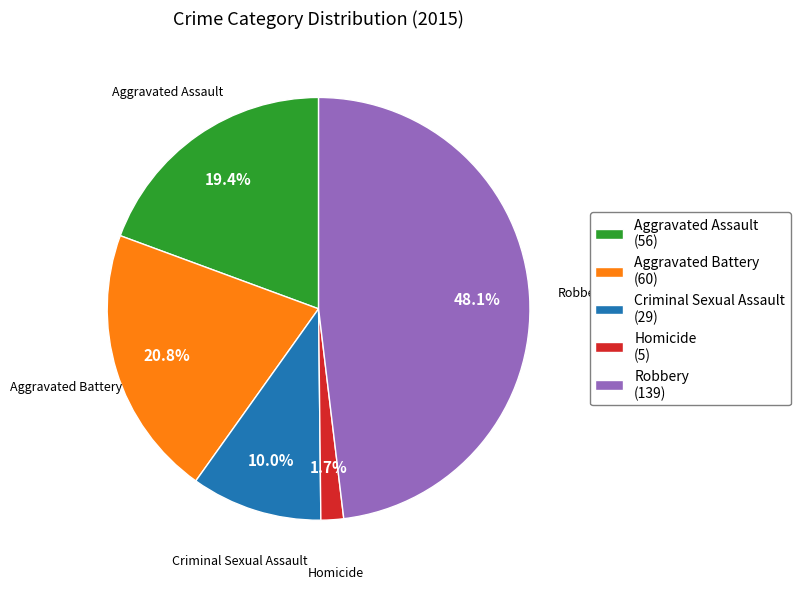

Approximately how many times larger is the value at Aggravated Battery (60) compared to Robbery (139)?

0.4